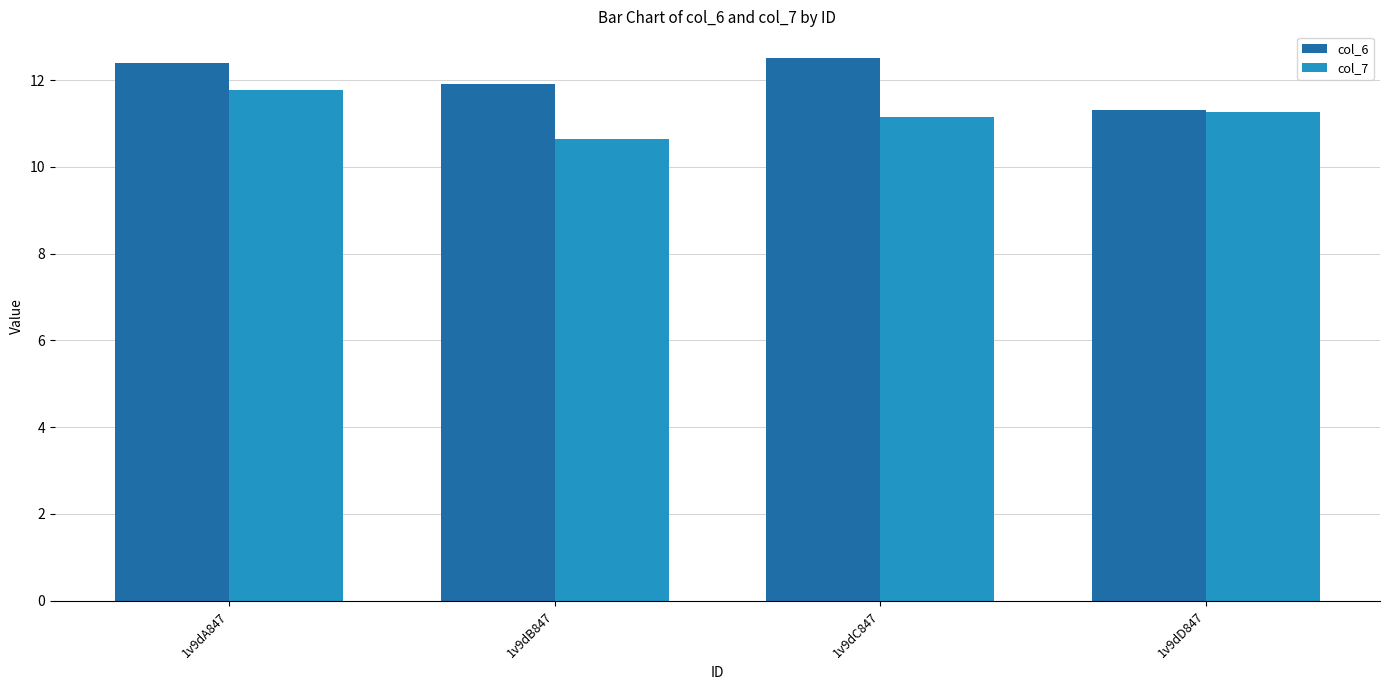

The value of col_6 at 1v9dB847 is 11.9. True or false?

True